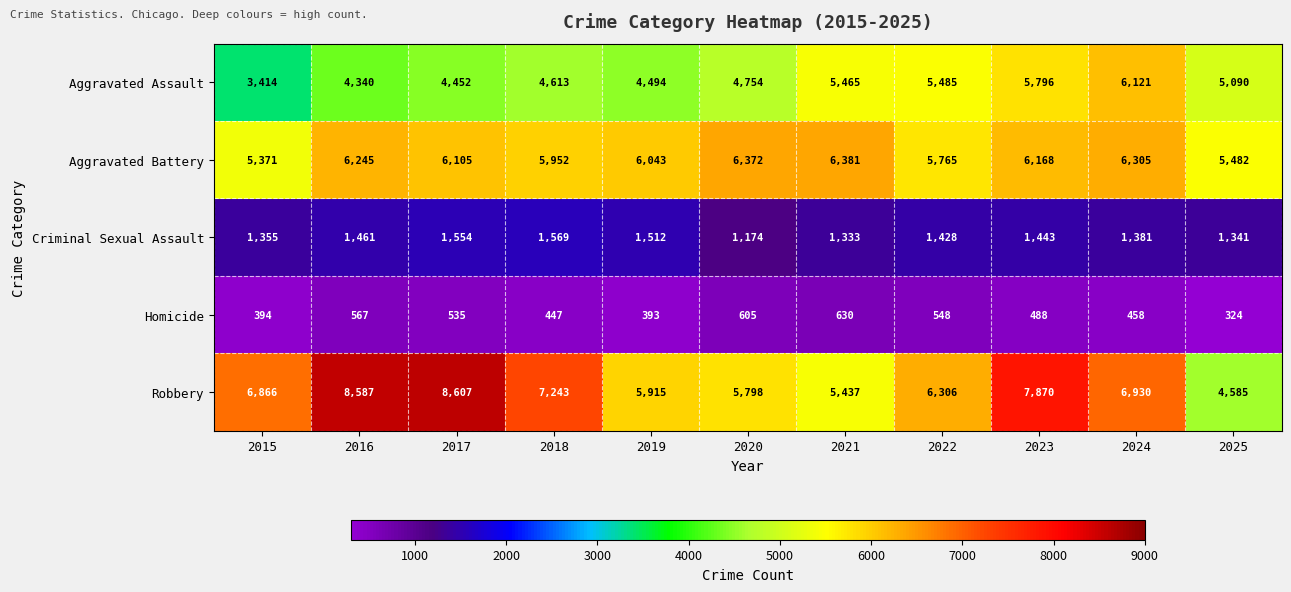

At which category is the sum across all series the highest?

2023